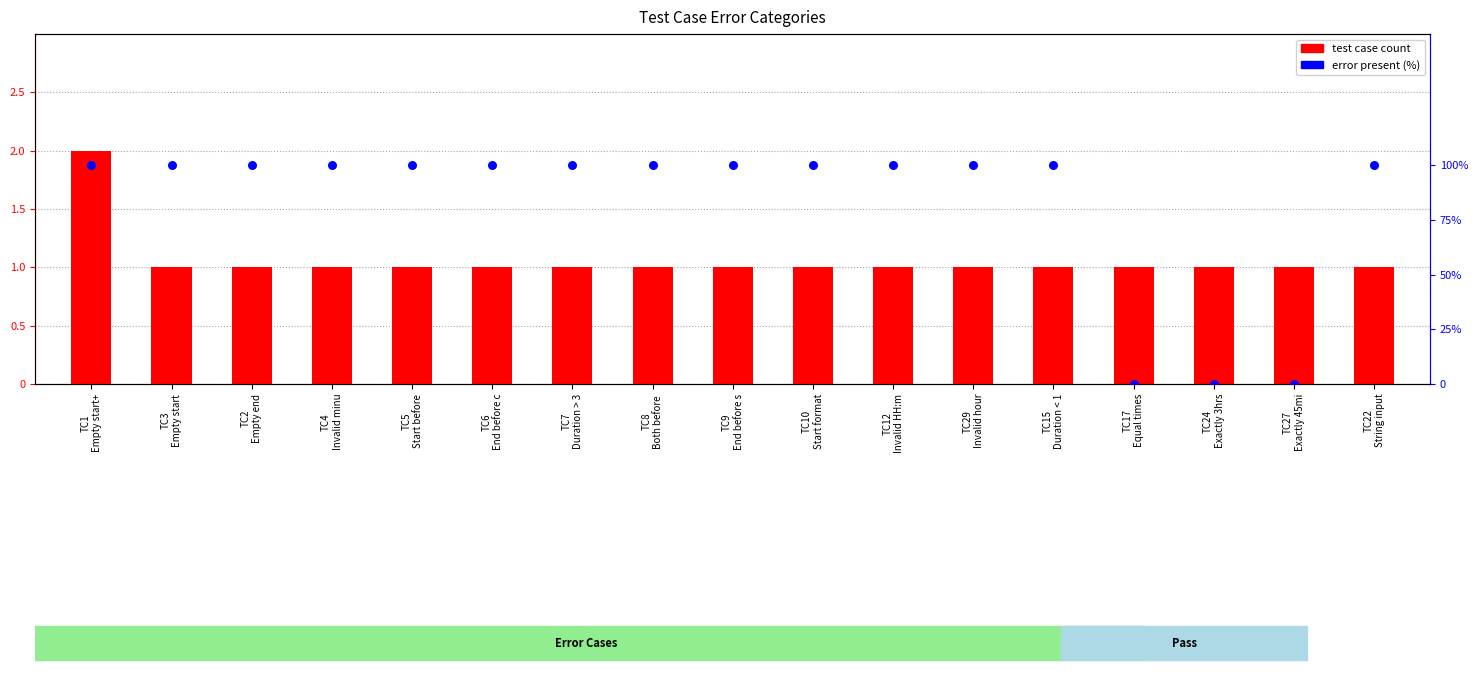

Which series reaches the maximum Y coordinate?

error present (%)